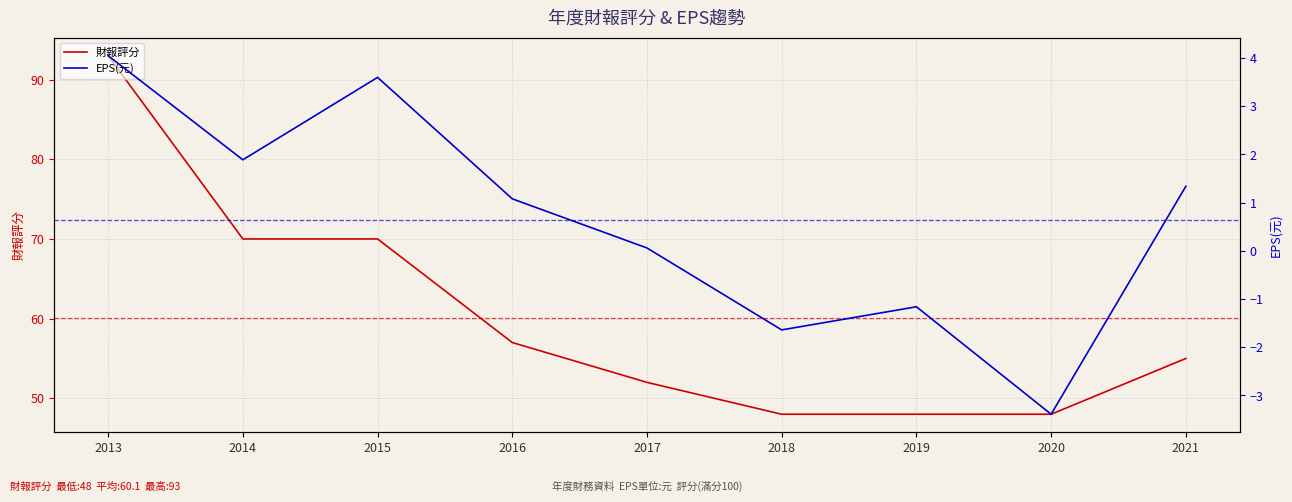

At which label does 財報評分 first exceed 55?

2013